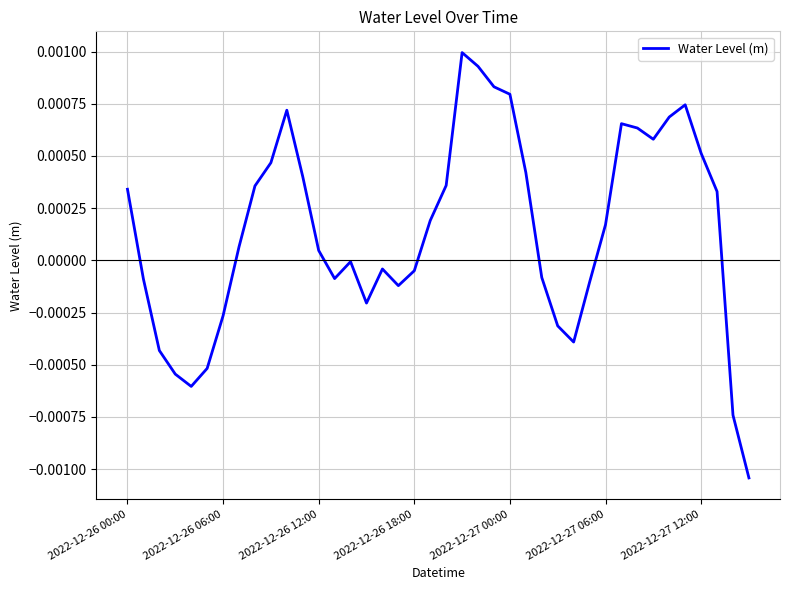

Which category has the highest value across all series?

21